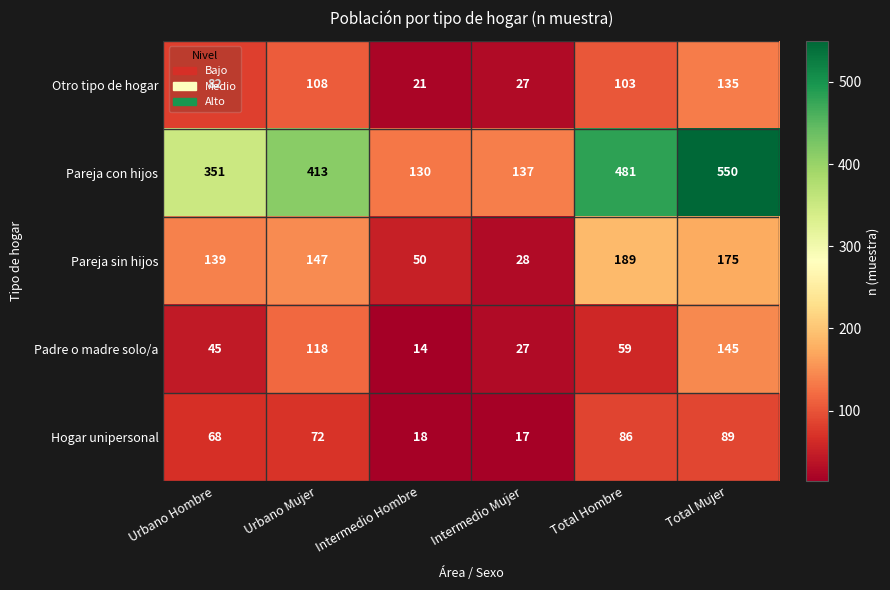

The value of Pareja con hijos at Urbano Hombre is 351. True or false?

True